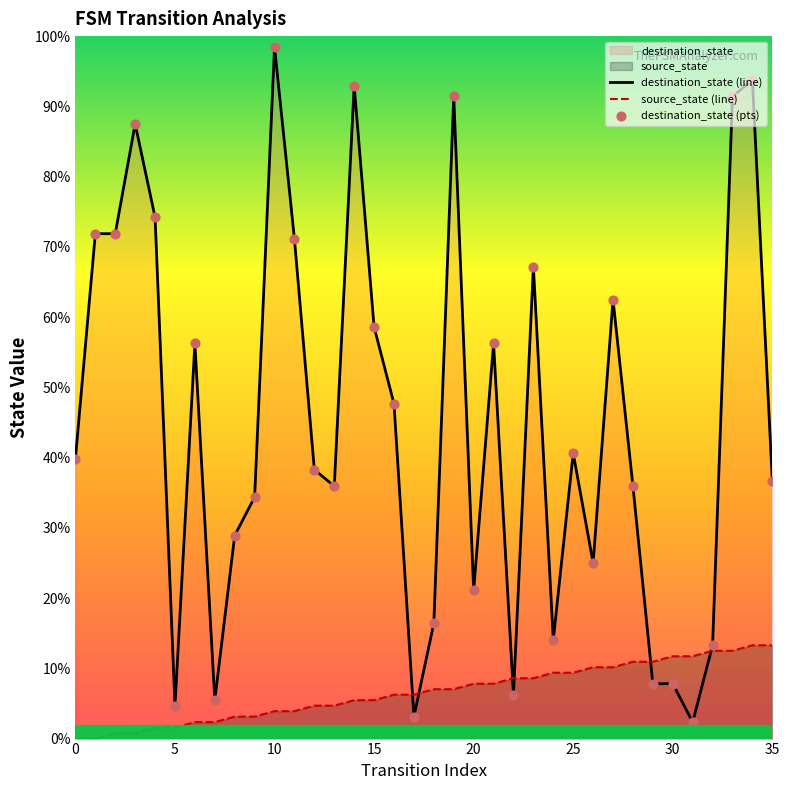

Which series reaches the minimum Y coordinate?

source_state (line)